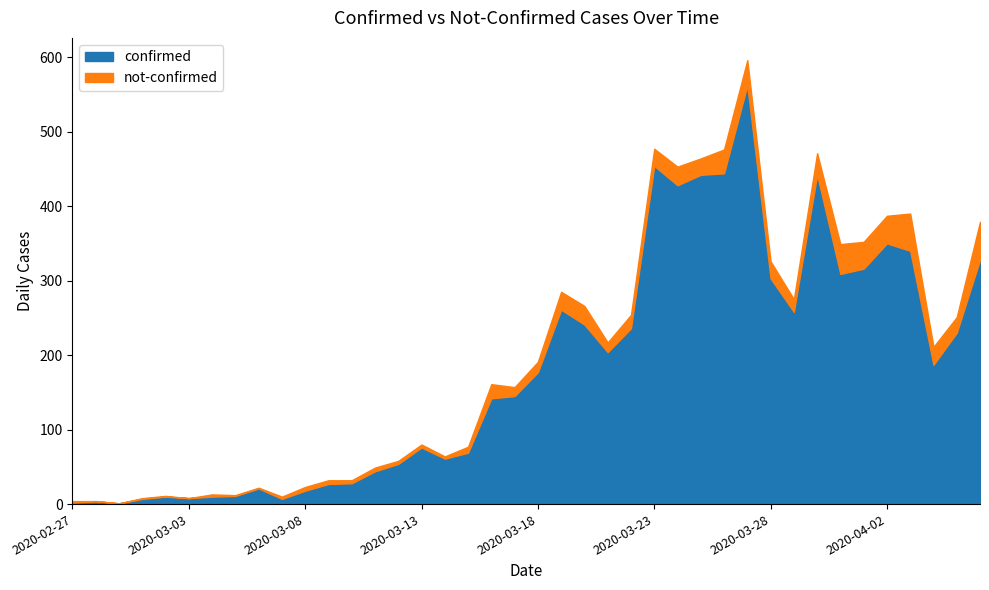

At 2020-03-19, list the series in order from smallest to largest.

not-confirmed, confirmed